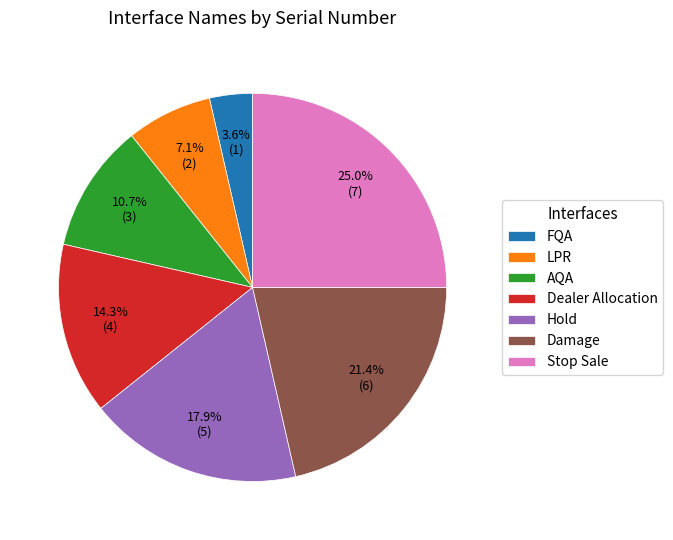

Is the sum of AQA and Stop Sale greater than half?

No